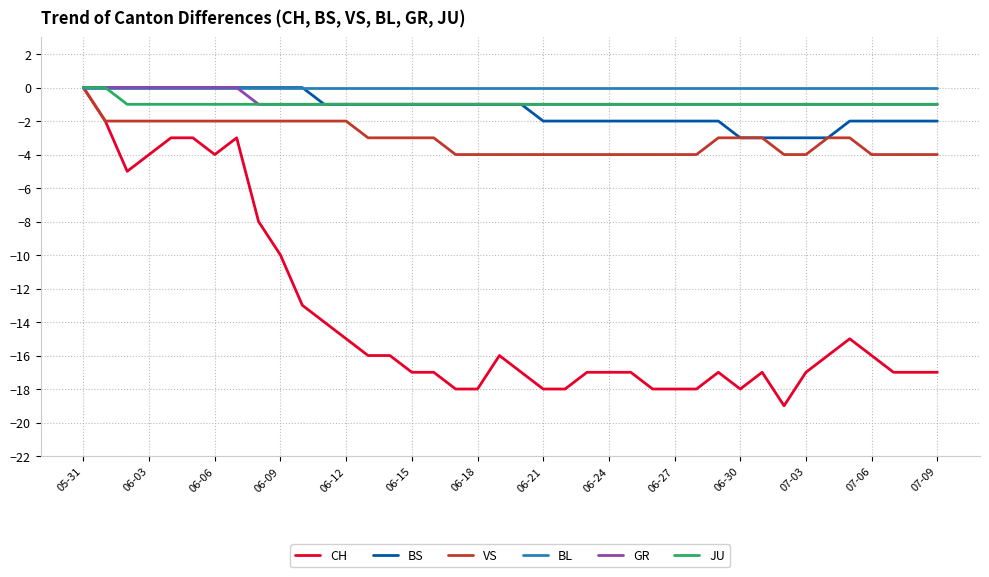

What is the minimum value shown in the chart?

-19